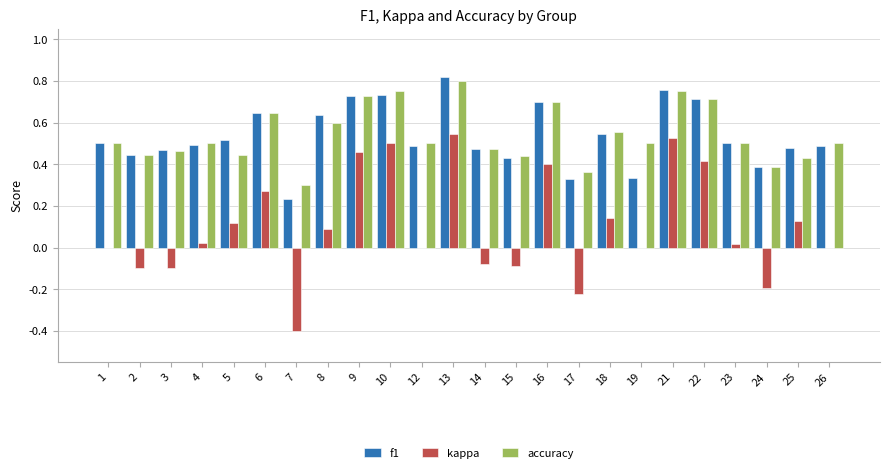

What is the sum of all f1 values?

12.8